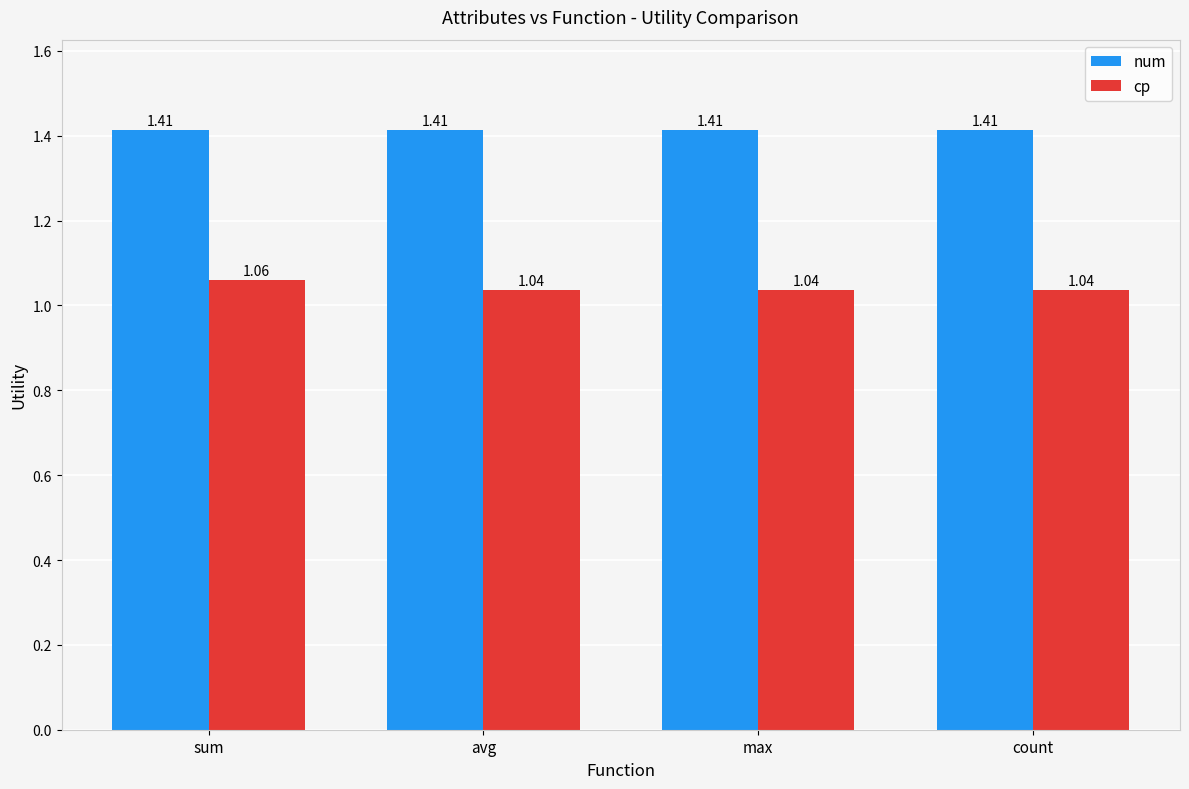

Which series has the largest range (max minus min)?

cp